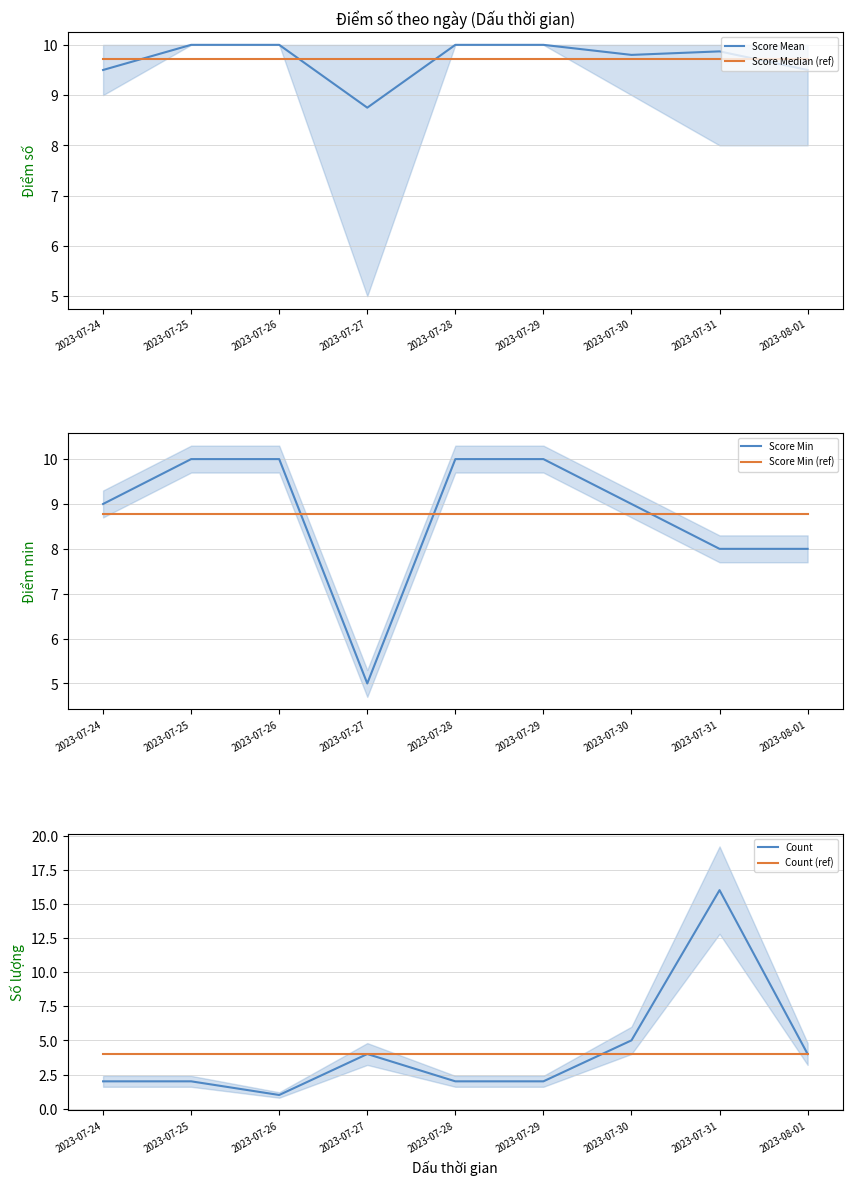

Count the number of categories in the chart.

9